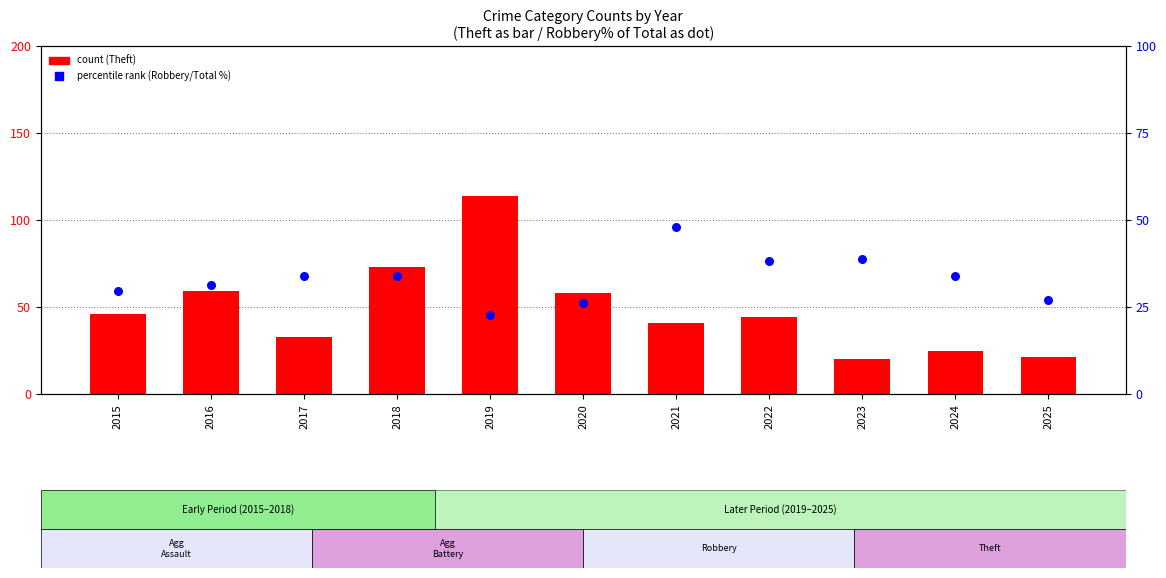

Which series contains the highest Y value?

count (Theft)